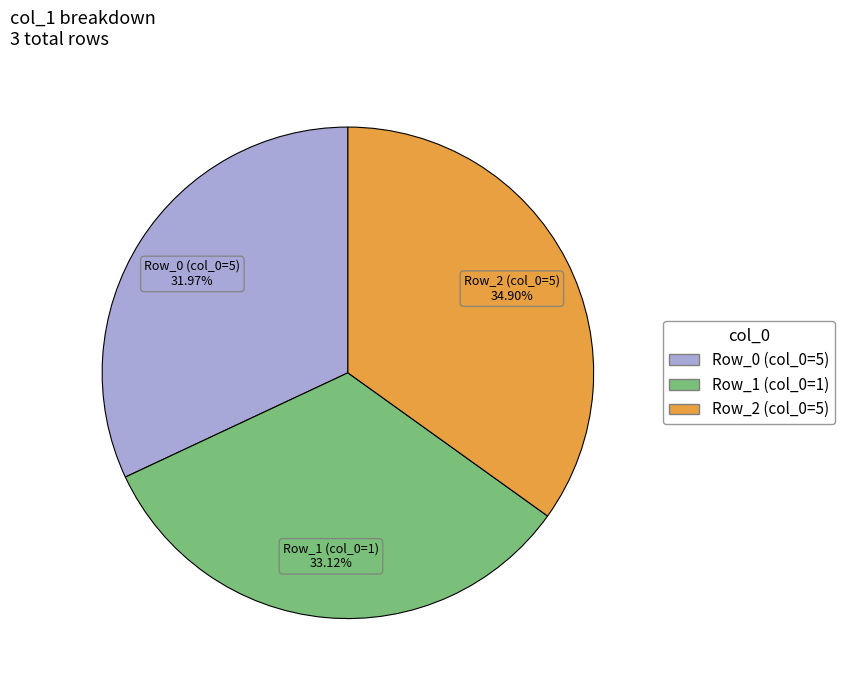

Does any single category account for the majority?

No